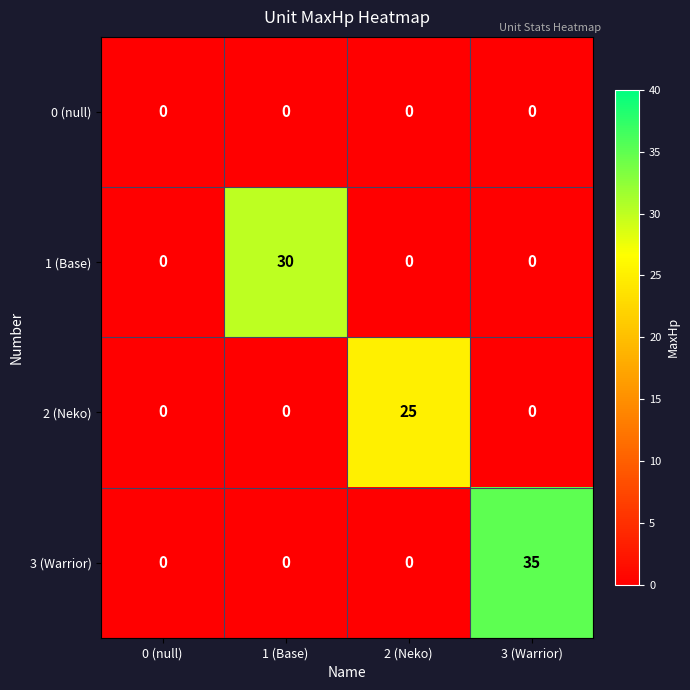

Reading left to right, what are all the values shown in this chart?

0 (null): 0	0	0	0
1 (Base): 0	30	0	0
2 (Neko): 0	0	25	0
3 (Warrior): 0	0	0	35